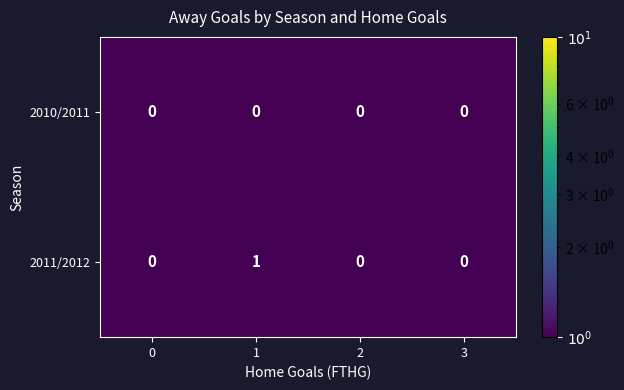

Rank the series by their average value, from highest to lowest.

2011/2012, 2010/2011